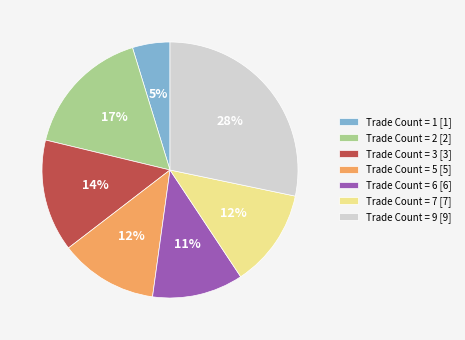

Do Trade Count = 3 [3] and Trade Count = 5 [5] together represent more than half of the pie?

No